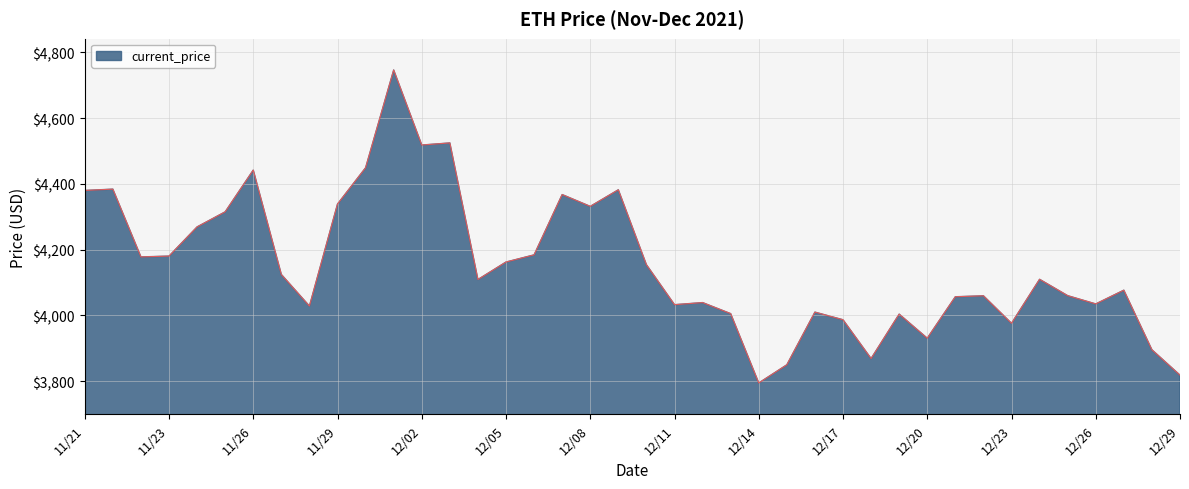

What is the maximum value shown in the chart?

4746.4